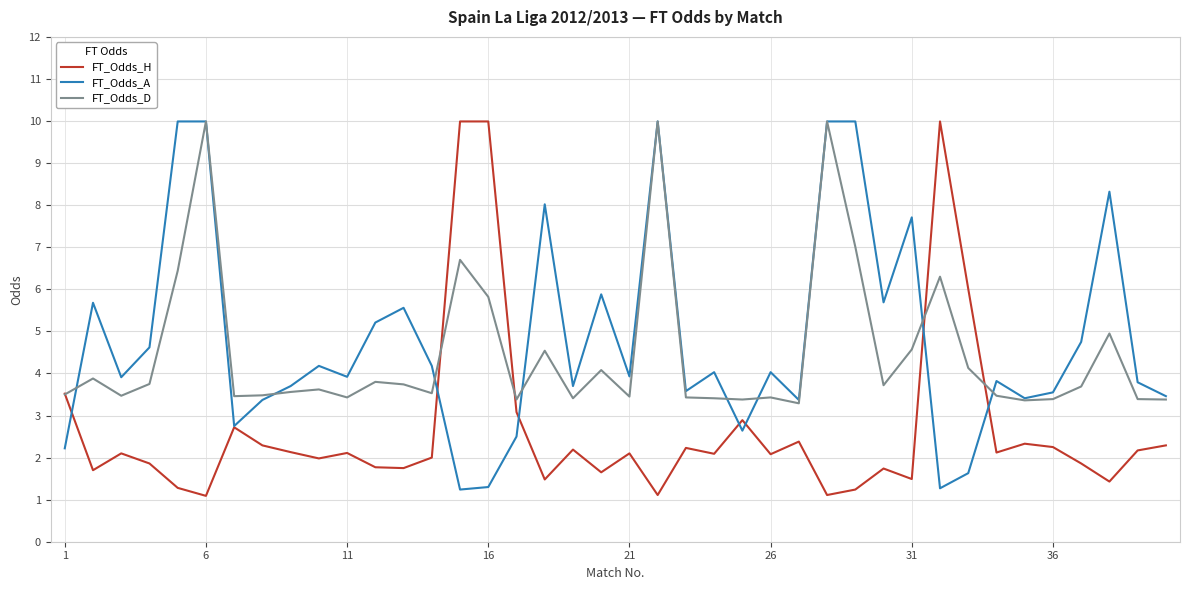

What is the greatest value displayed?

10.0